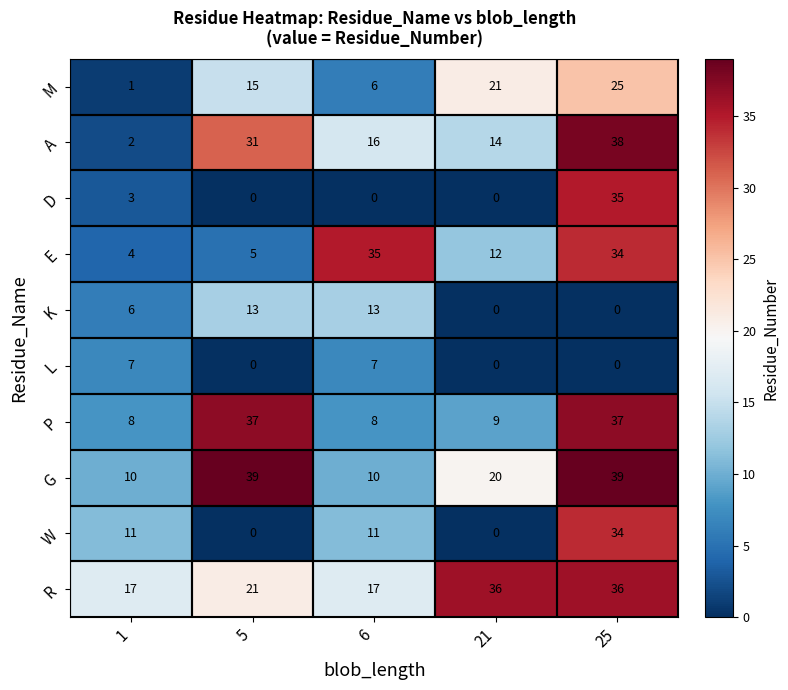

Between 1 and 6, which series saw the biggest shift?

E